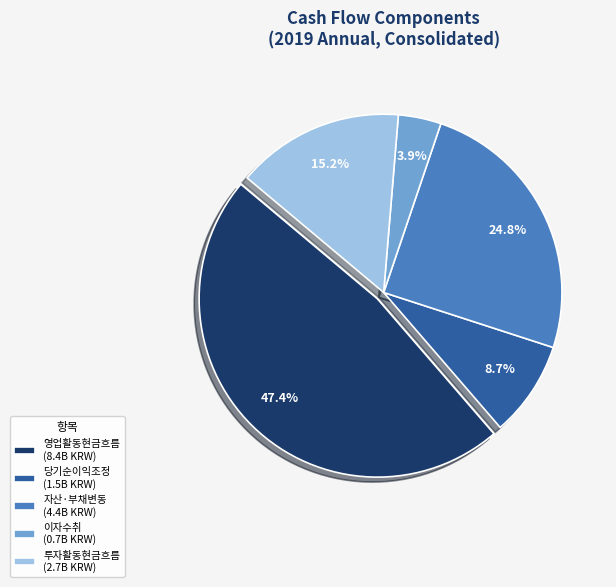

Does any single category account for the majority?

No